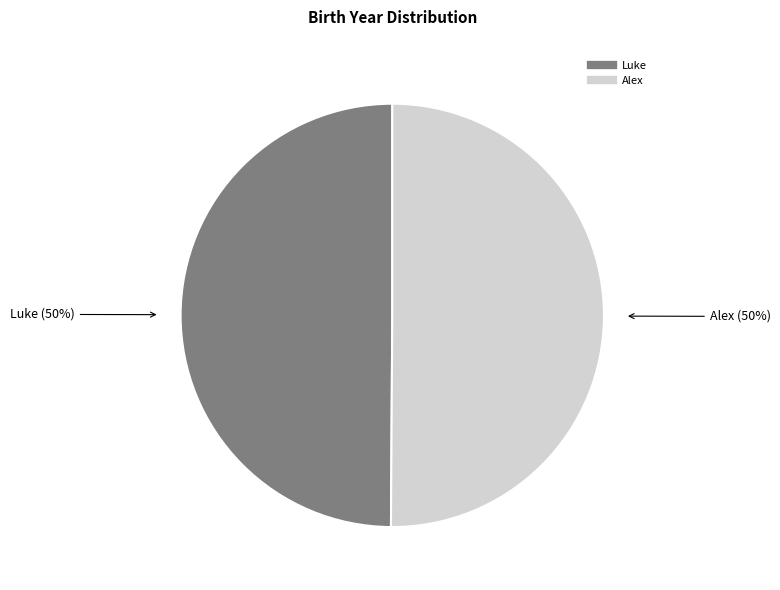

To the nearest percent, what is the average slice percentage?

50%